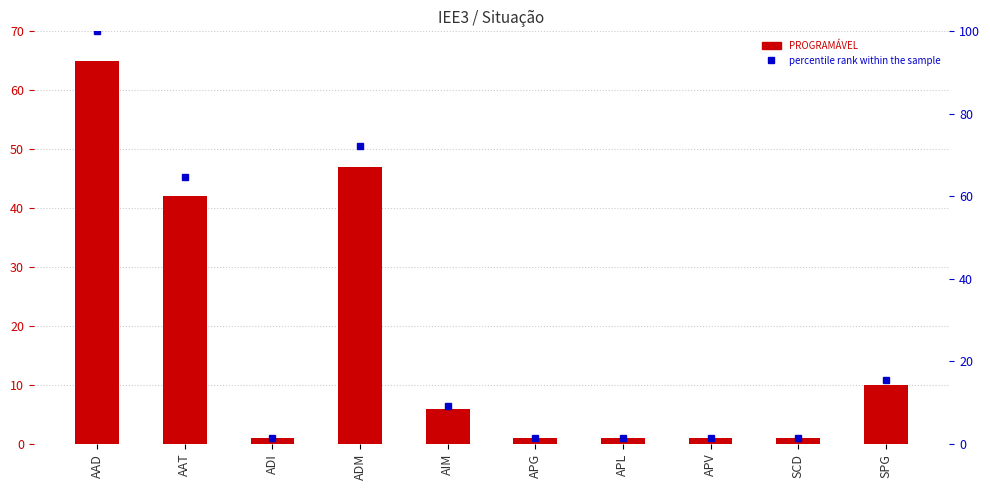

Rank the series by their average value, from lowest to highest.

PROGRAMÁVEL, percentile rank within the sample